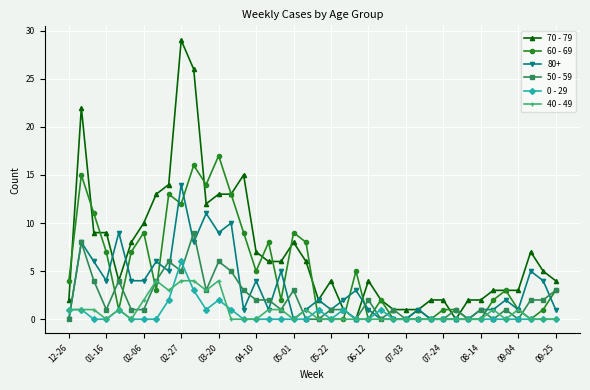

Which series has the largest total across all categories?

70 - 79